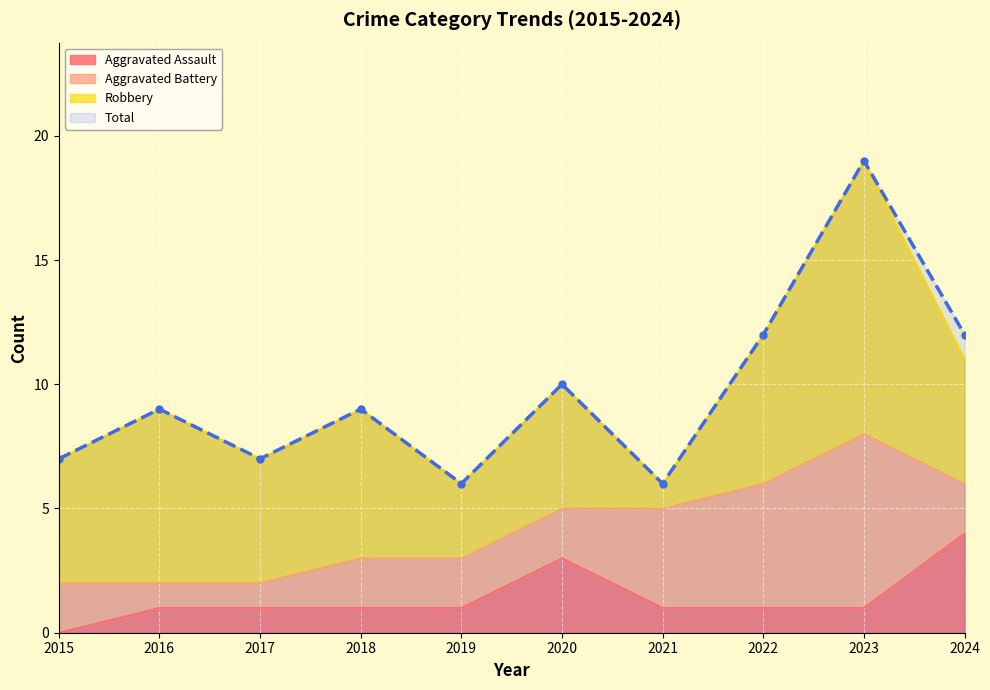

True or false: Total has more than 1 points higher than both neighbors.

True